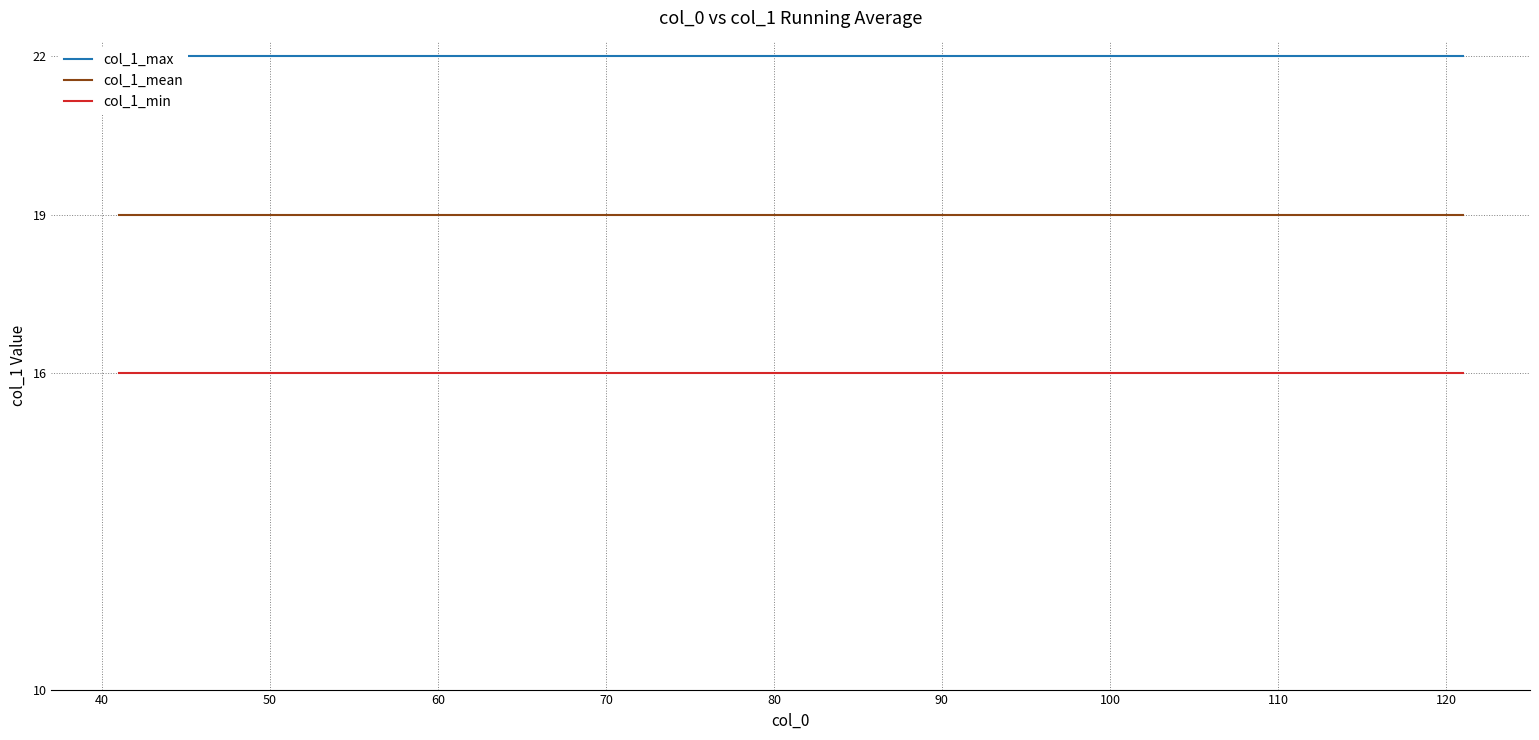

True or false: col_1_min and col_1_mean intersect in this chart.

False